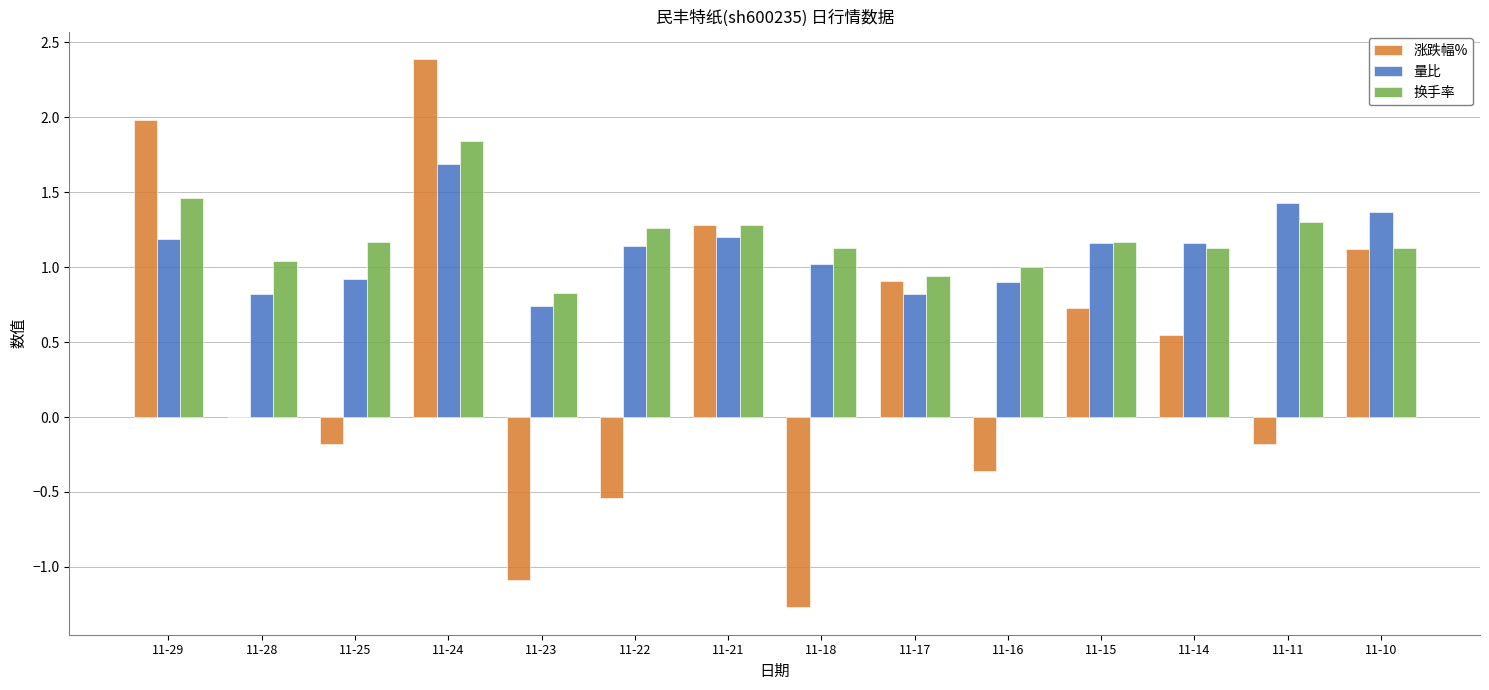

Count the number of categories in the chart.

14